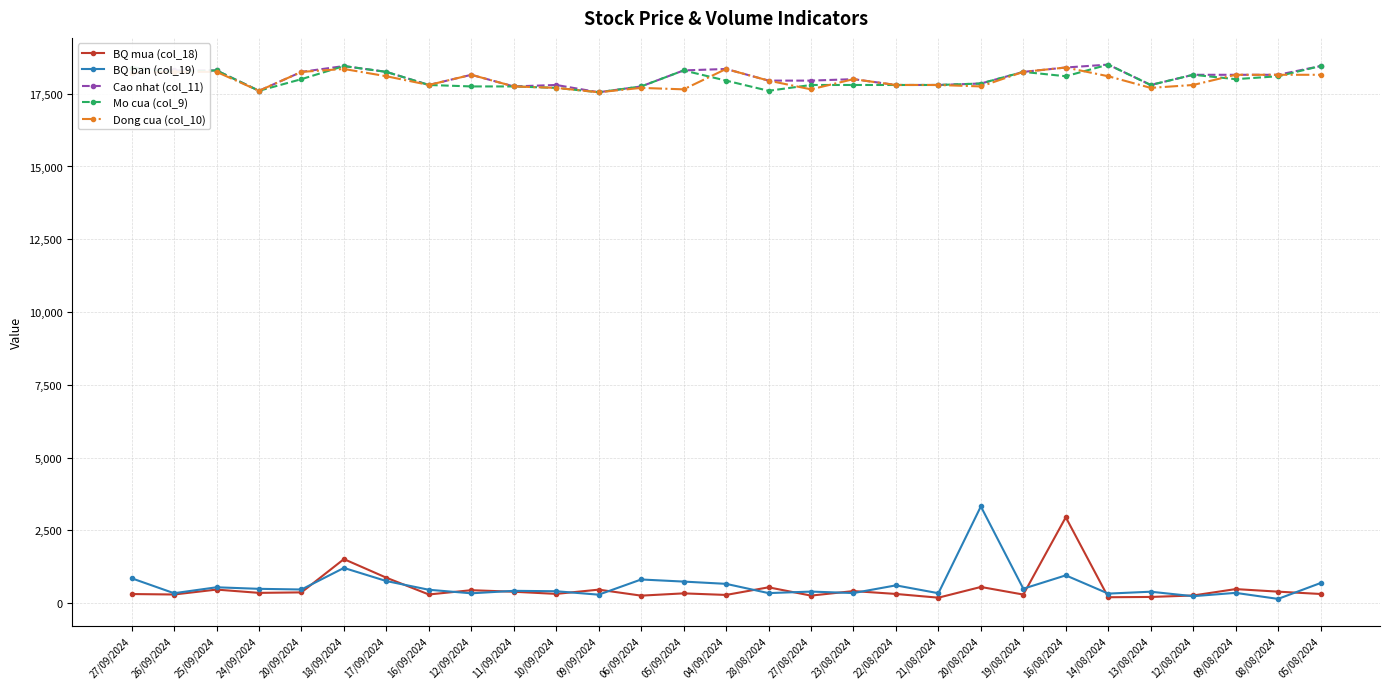

What is the sum of all BQ ban (col_19) values?

17687